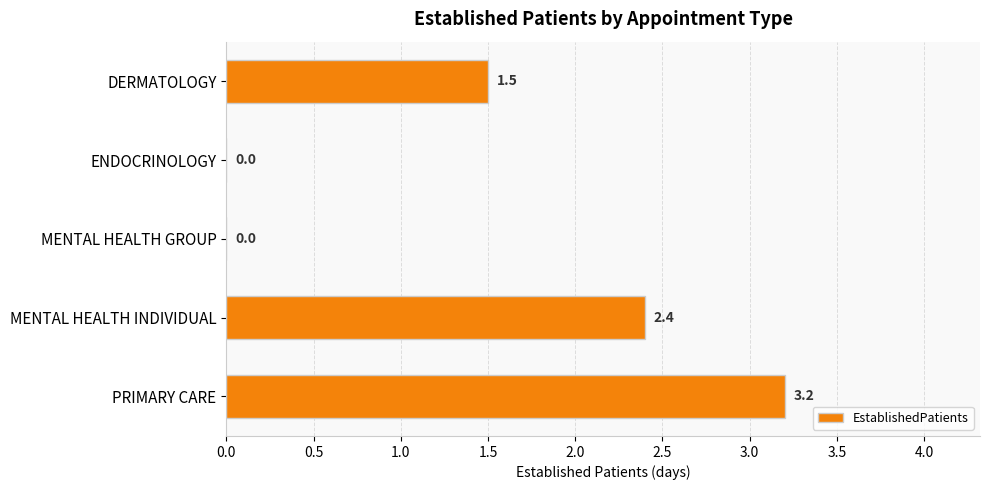

True or false: the data shows 1.3 at PRIMARY CARE.

False